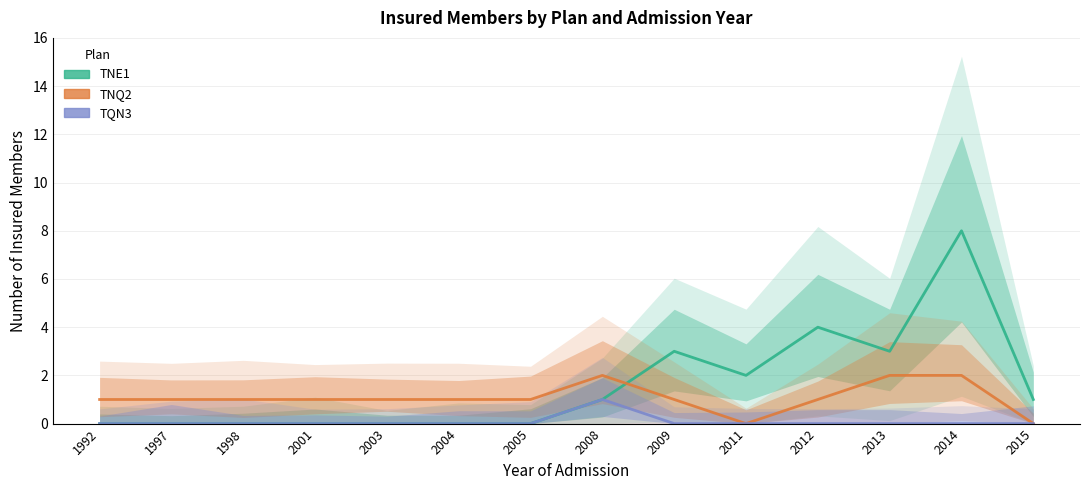

List the series in order of their overall mean, lowest first.

TQN3, TNQ2, TNE1